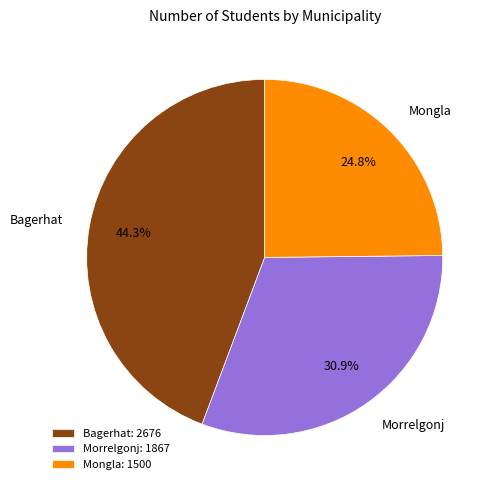

Which has a higher value, Bagerhat or Mongla?

Bagerhat